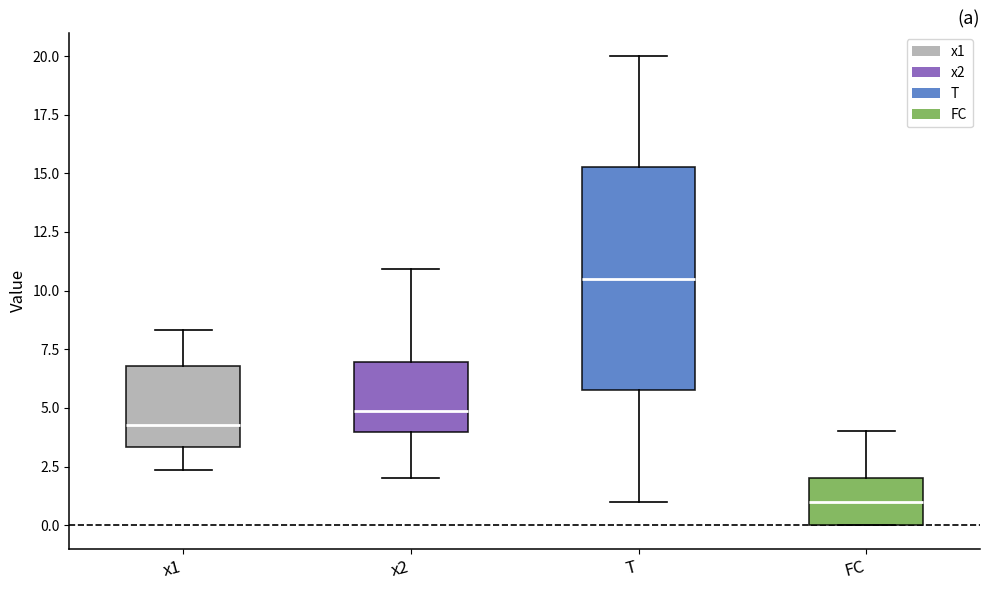

Where is the upper edge of the box for x2 on the y-axis? The values are not printed on the chart, so give them approximately, as read against the axis.

7.0